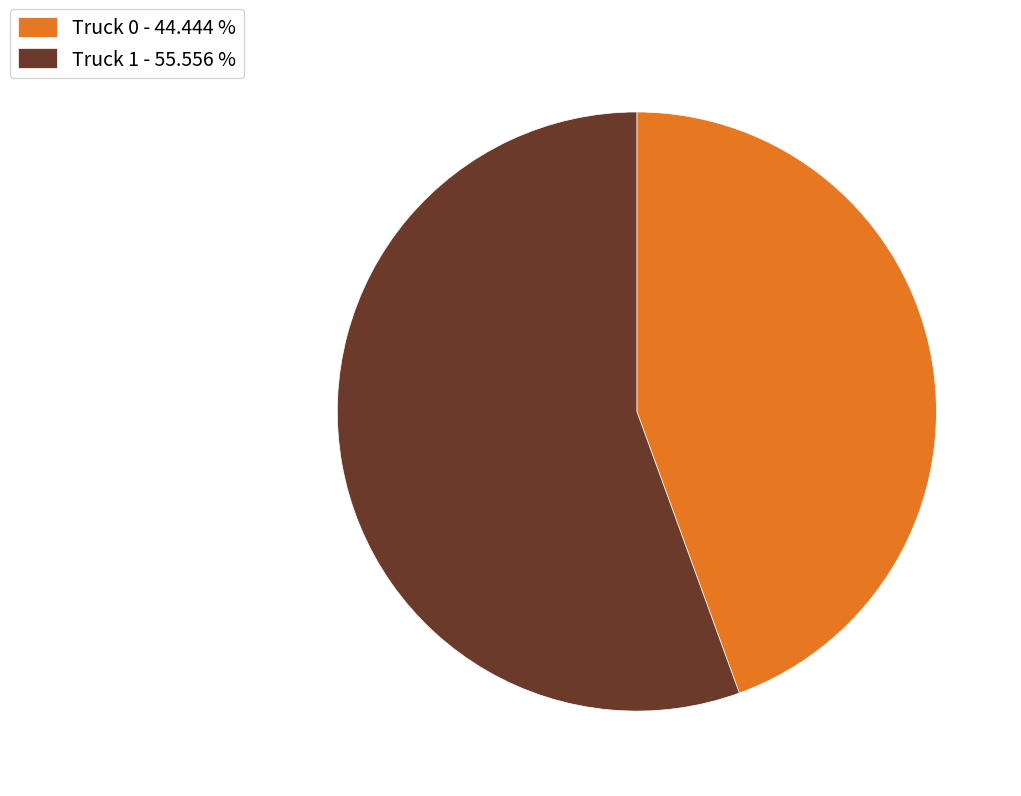

Which has a higher value, Truck 0 or Truck 1?

Truck 1